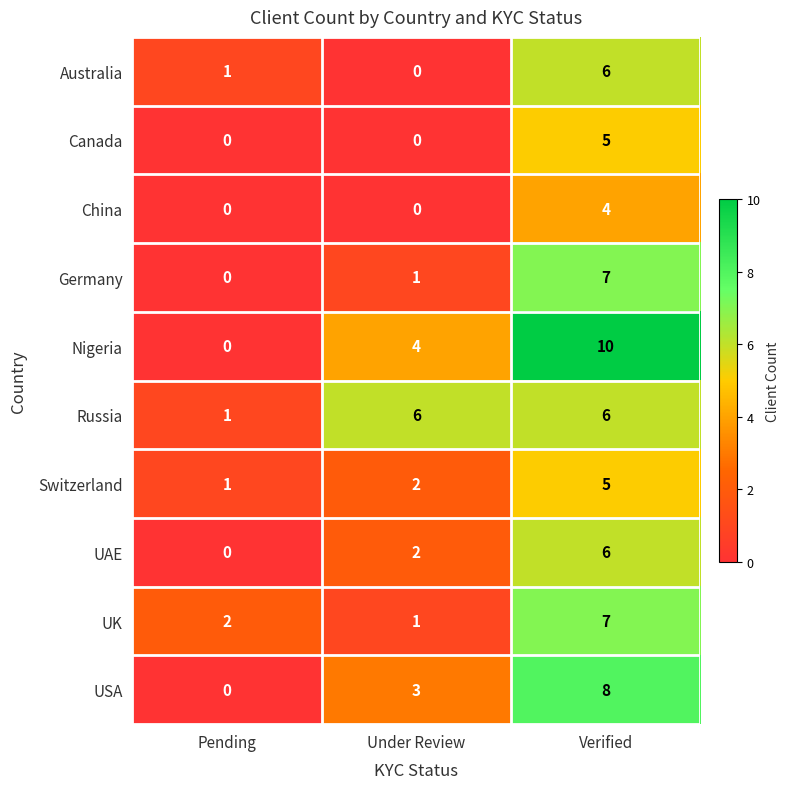

Reading left to right, what are all the values shown in this chart?

Australia: Pending=1	Under Review=0	Verified=6
Canada: Pending=0	Under Review=0	Verified=5
China: Pending=0	Under Review=0	Verified=4
Germany: Pending=0	Under Review=1	Verified=7
Nigeria: Pending=0	Under Review=4	Verified=10
Russia: Pending=1	Under Review=6	Verified=6
Switzerland: Pending=1	Under Review=2	Verified=5
UAE: Pending=0	Under Review=2	Verified=6
UK: Pending=2	Under Review=1	Verified=7
USA: Pending=0	Under Review=3	Verified=8